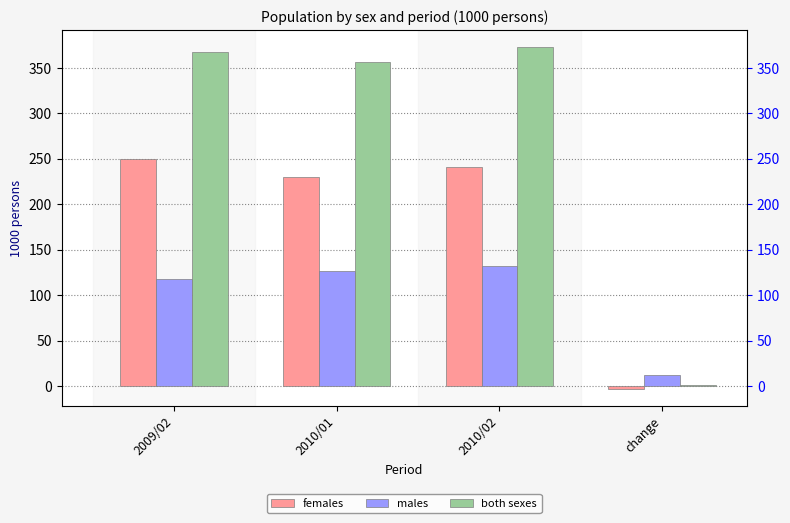

List the series in order of their overall mean, lowest first.

males, females, both sexes